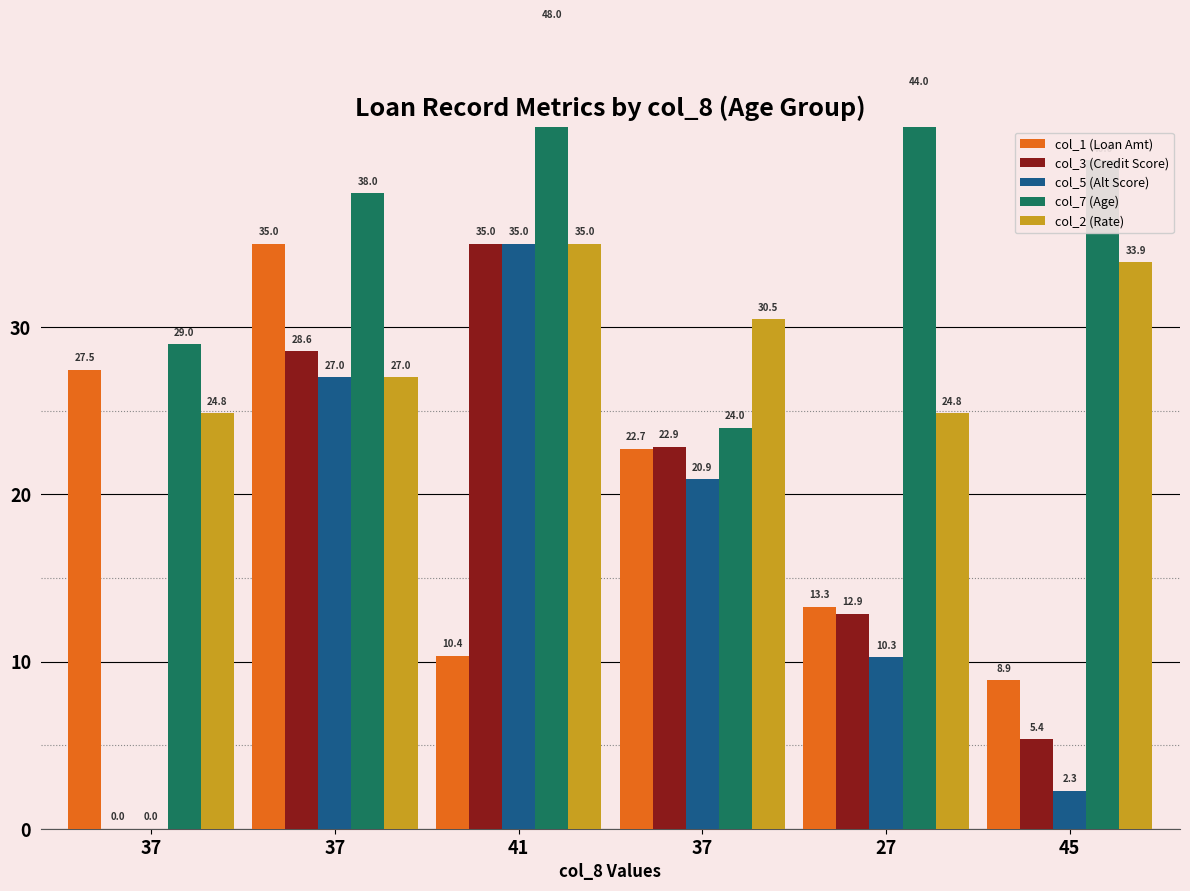

Which series has the largest total across all categories?

col_7 (Age)